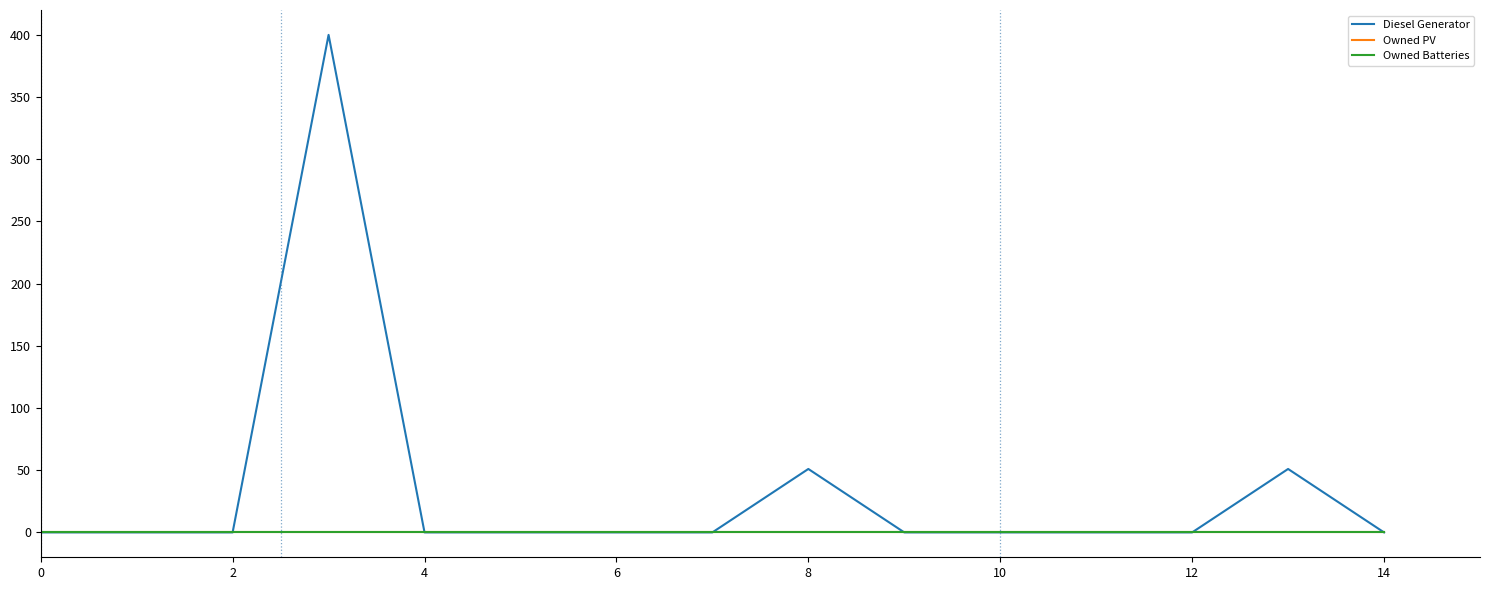

Is this an area chart (filled region under the line)?

No